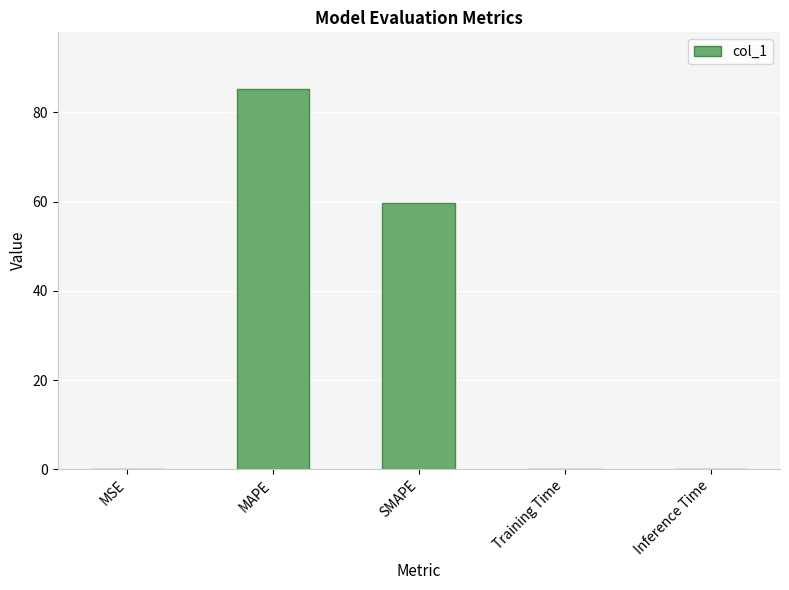

What is the approximate value at MAPE?

85.2